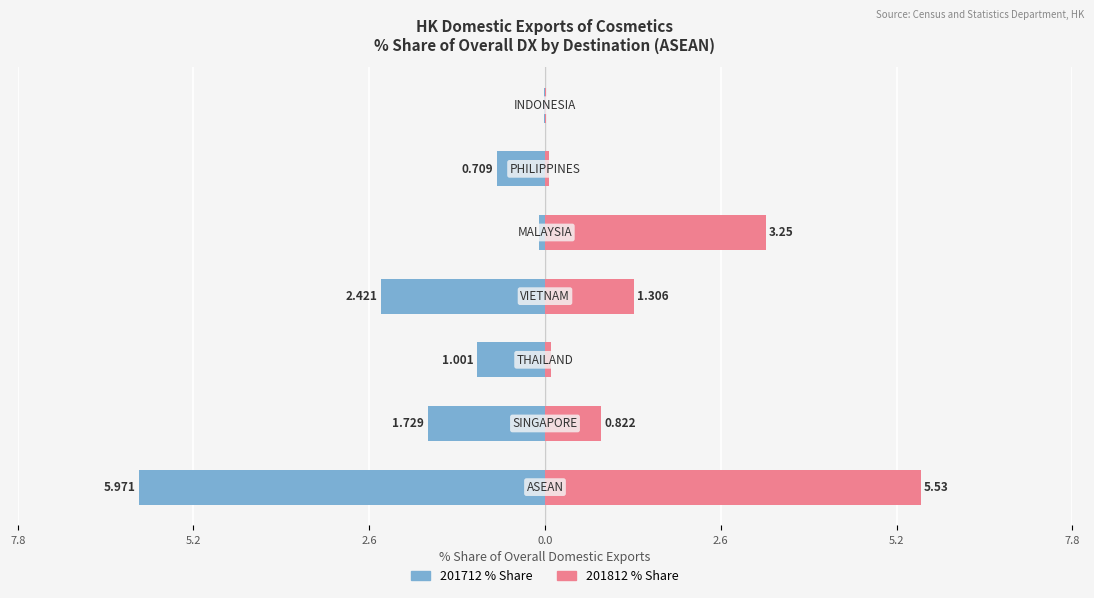

Count the number of data series in this chart.

2